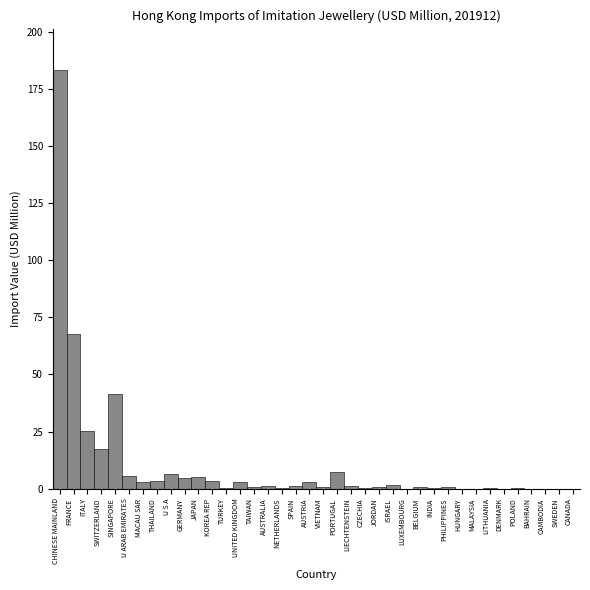

Is it true that the value at JAPAN is 5.0?

True